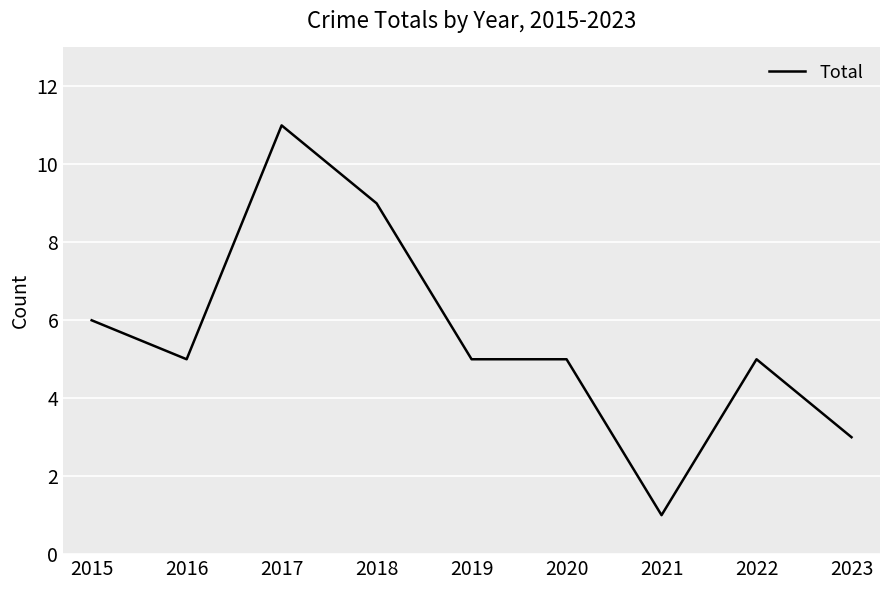

Is this an area chart (filled region under the line)?

No